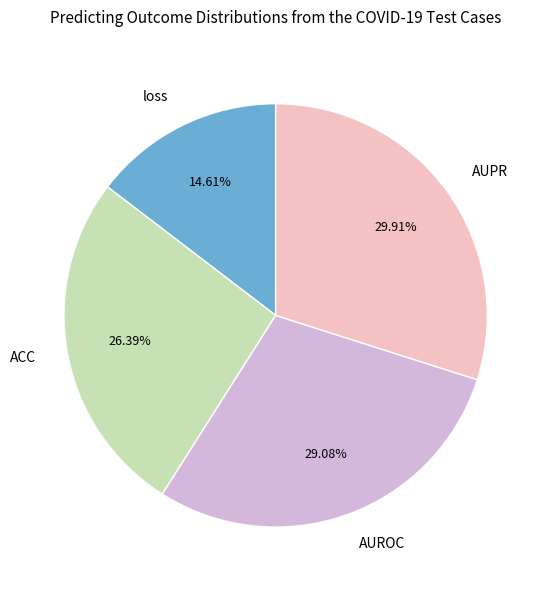

Rank the categories by value from lowest to highest.

loss, ACC, AUROC, AUPR